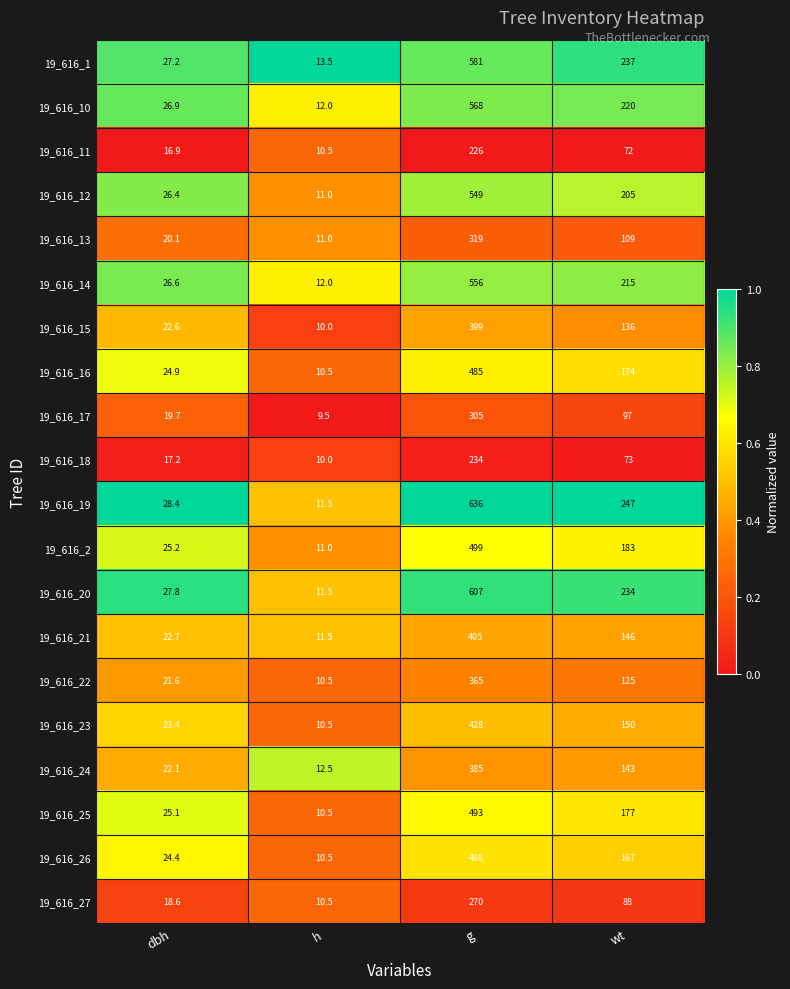

Rank the series at dbh from highest to lowest value.

19_616_19, 19_616_20, 19_616_1, 19_616_10, 19_616_14, 19_616_12, 19_616_2, 19_616_25, 19_616_16, 19_616_26, 19_616_23, 19_616_21, 19_616_15, 19_616_24, 19_616_22, 19_616_13, 19_616_17, 19_616_27, 19_616_18, 19_616_11